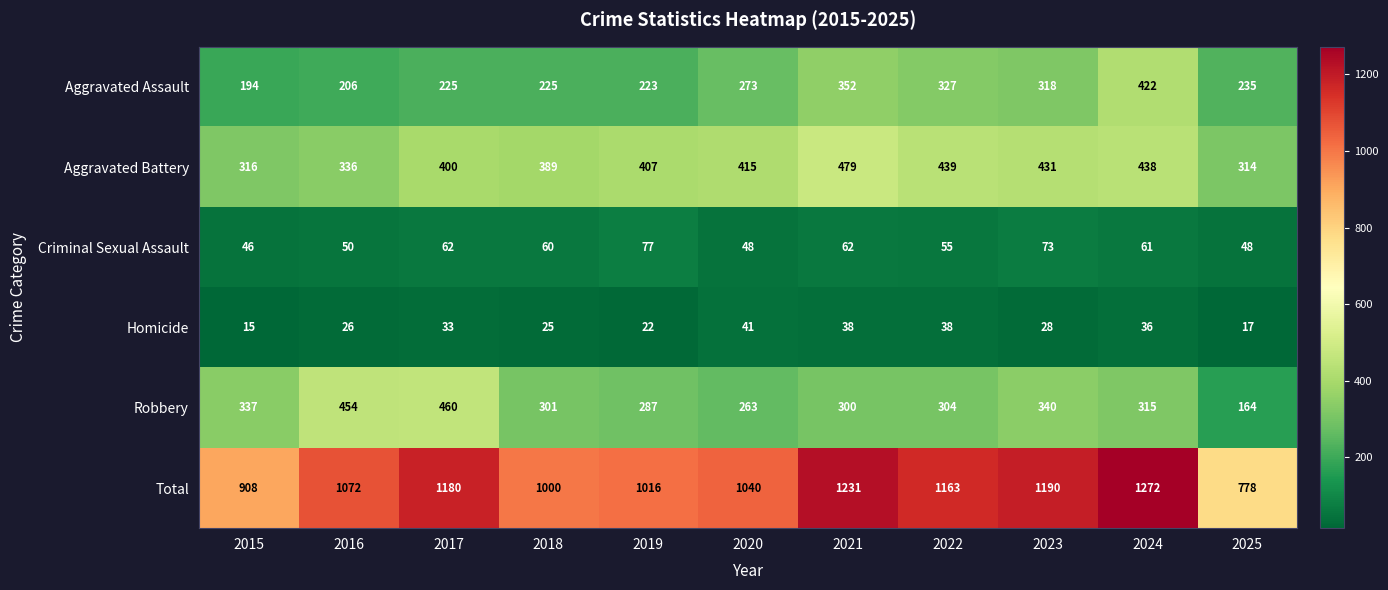

What is the total value across all series at 2023?

2380